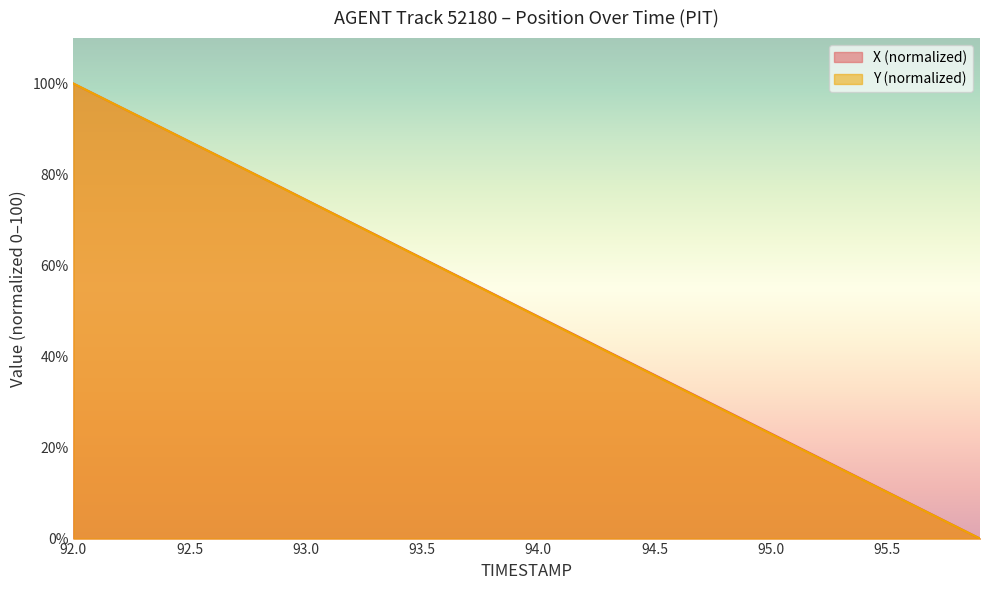

How many values in X are above zero?

39